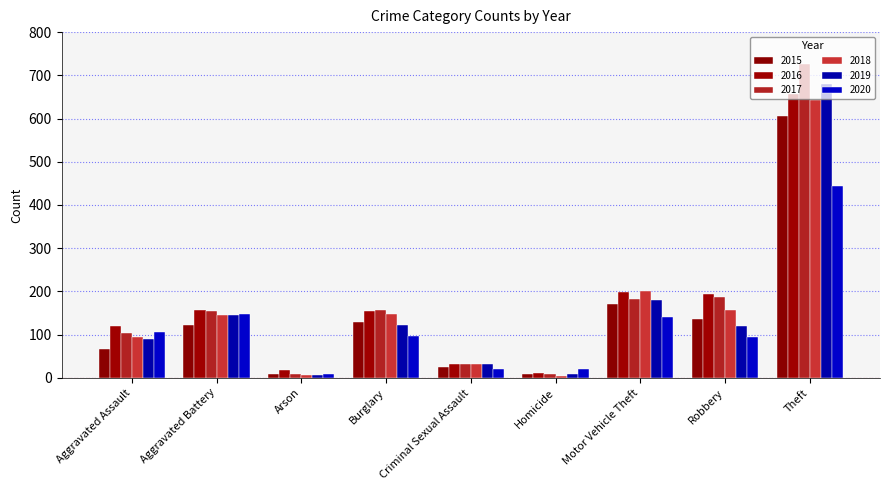

Which category has the lowest value across all series?

Homicide